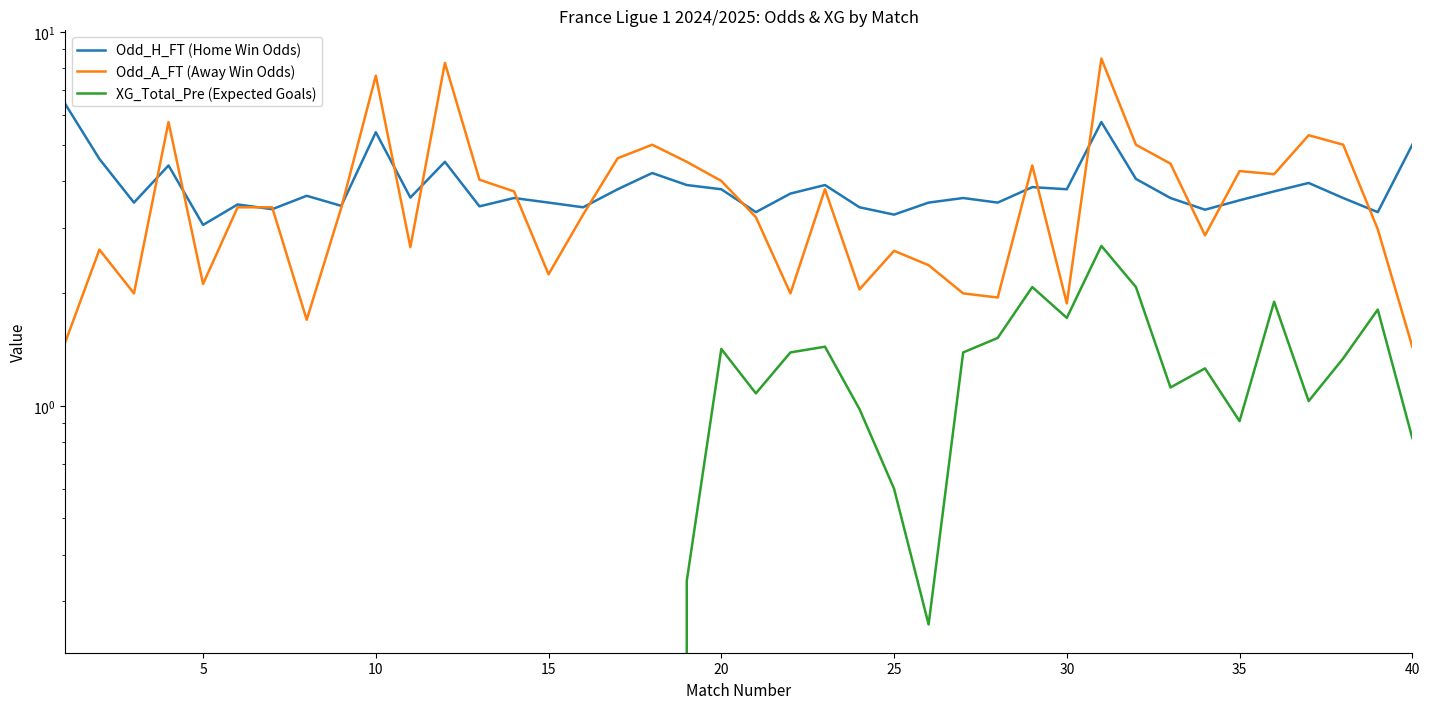

Reading left to right, transcribe all the data shown in this chart.

Odd_H_FT (Home Win Odds): 6.5	4.6	3.5	4.4	3.0	3.5	3.4	3.6	3.4	5.4	3.6	4.5	3.4	3.6	3.5	3.4	3.8	4.2	3.9	3.8	3.3	3.7	3.9	3.4	3.2	3.5	3.6	3.5	3.9	3.8	5.8	4.0	3.6	3.4	3.5	3.8	4.0	3.6	3.3	5.0
Odd_A_FT (Away Win Odds): 1.5	2.6	2.0	5.8	2.1	3.4	3.4	1.7	3.4	7.7	2.7	8.3	4.0	3.8	2.2	3.2	4.6	5.0	4.5	4.0	3.2	2.0	3.8	2.0	2.6	2.4	2.0	1.9	4.4	1.9	8.5	5.0	4.5	2.9	4.2	4.2	5.3	5.0	3.0	1.4
XG_Total_Pre (Expected Goals): 0.0	0.0	0.0	0.0	0.0	0.0	0.0	0.0	0.0	0.0	0.0	0.0	0.0	0.0	0.0	0.0	0.0	0.0	0.3	1.4	1.1	1.4	1.4	1.0	0.6	0.3	1.4	1.5	2.1	1.7	2.7	2.1	1.1	1.3	0.9	1.9	1.0	1.3	1.8	0.8